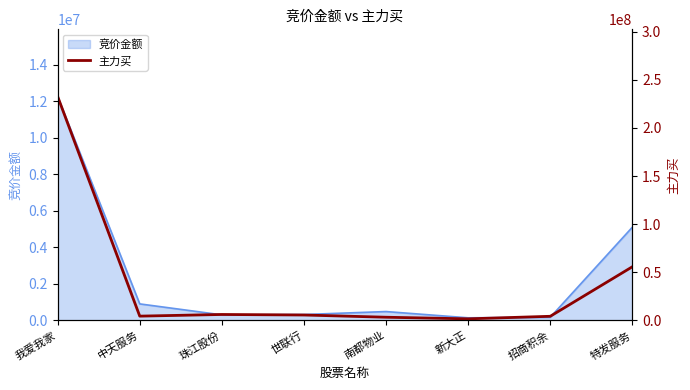

What is the smallest value displayed?

1588778